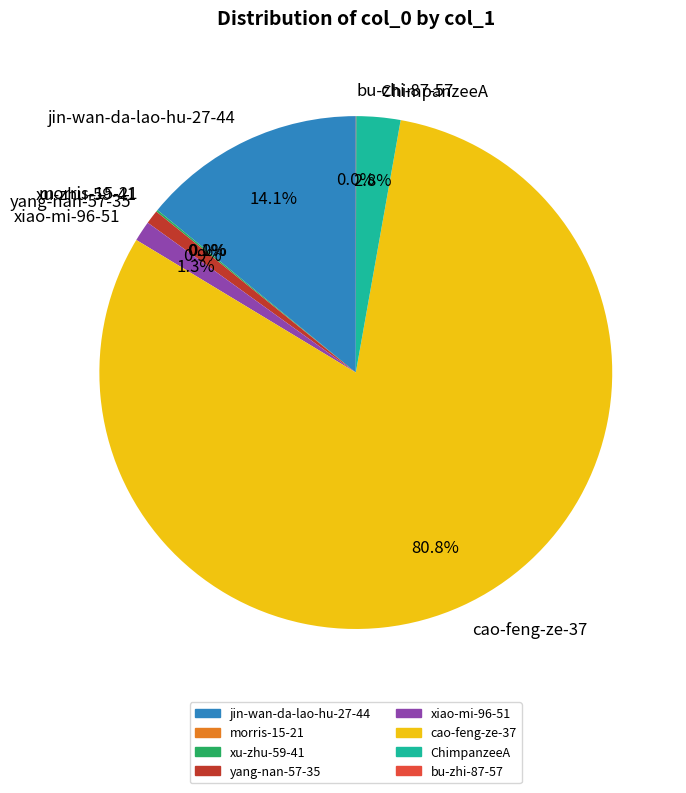

Which slice is the largest?

cao-feng-ze-37